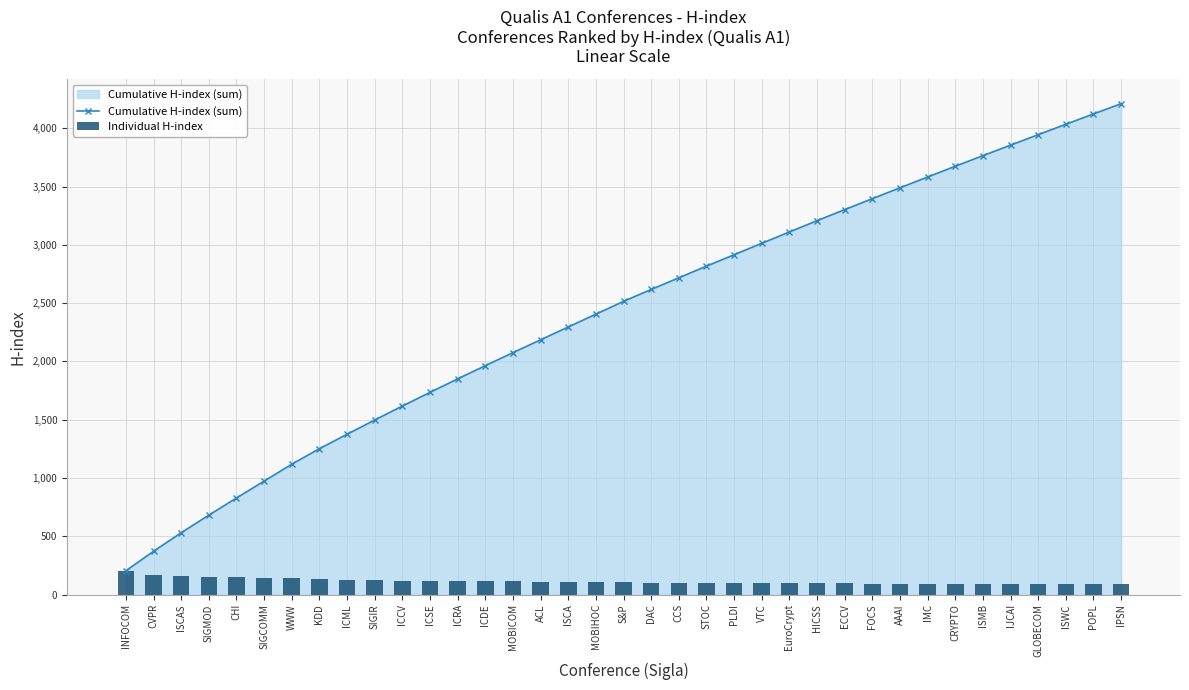

What is the label of the 25th bar from the right?

ICRA